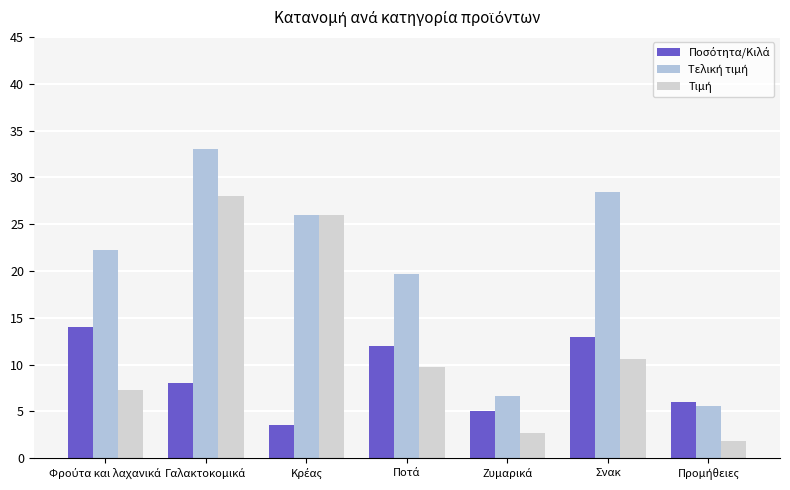

Is the value of Τελική τιμή at Φρούτα και λαχανικά greater than the value of Τιμή at Σνακ?

Yes